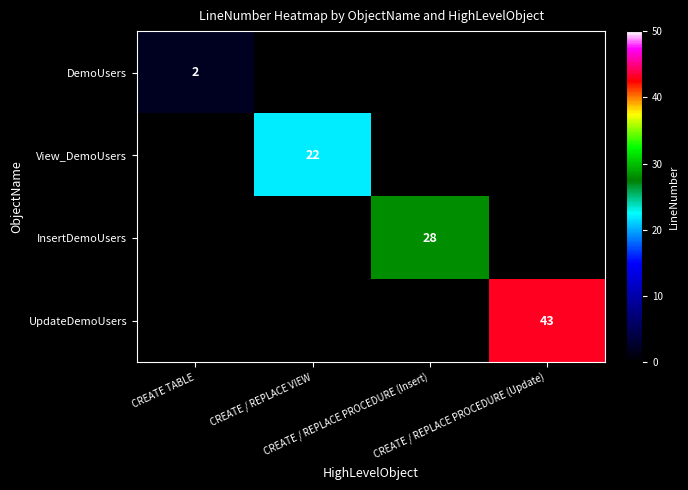

At how many categories does at least one series exceed 16?

3